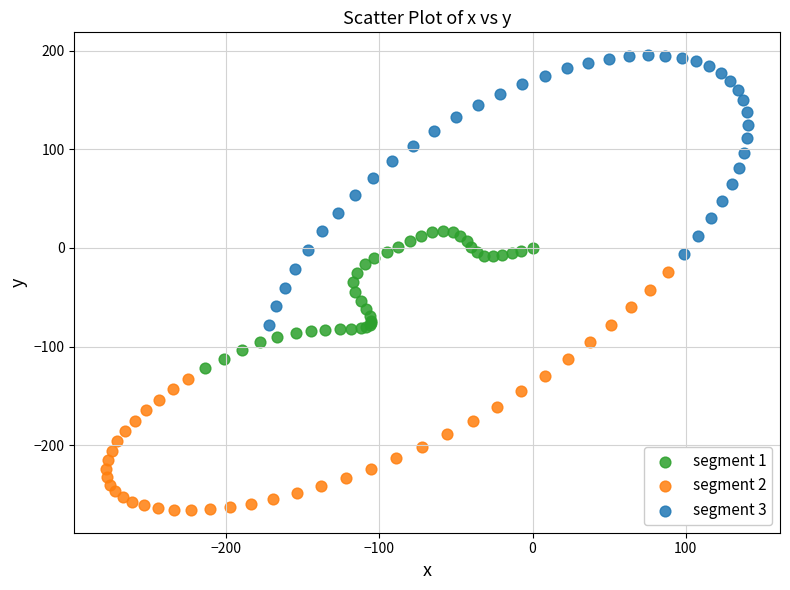

Which series reaches the minimum Y coordinate?

segment 2